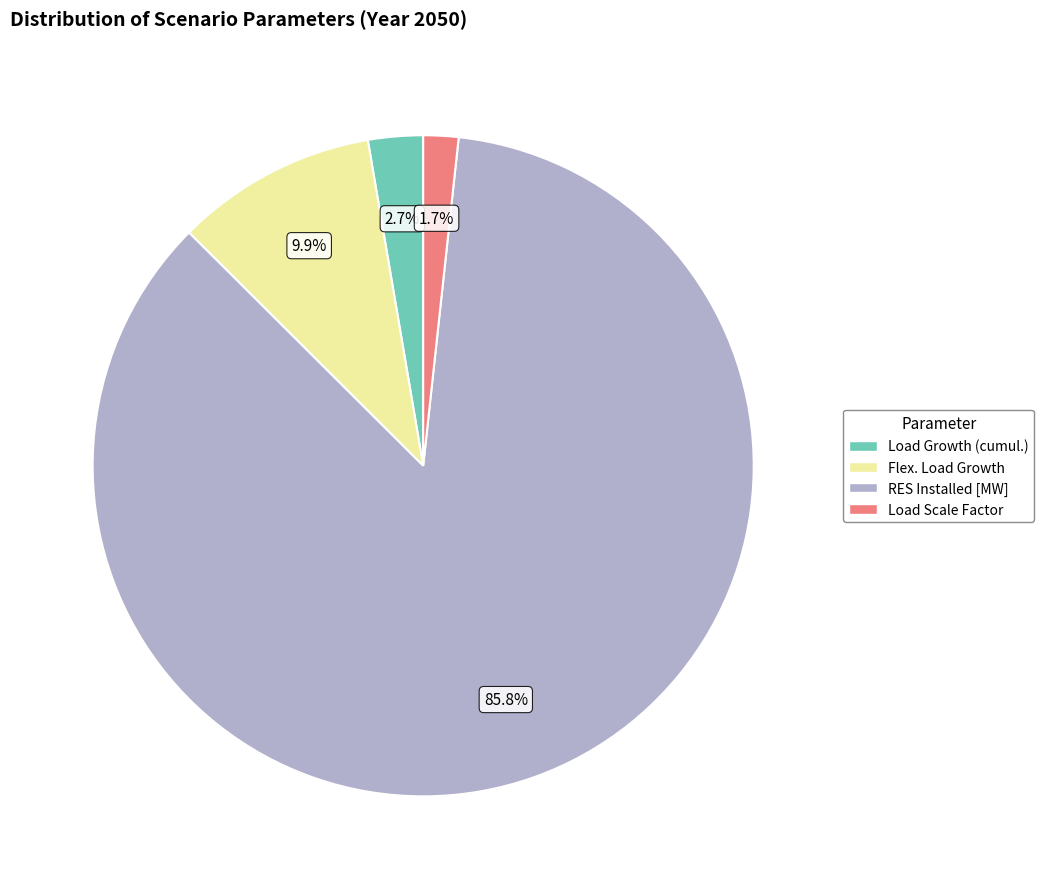

What is the smallest slice in the pie chart?

Load Scale Factor